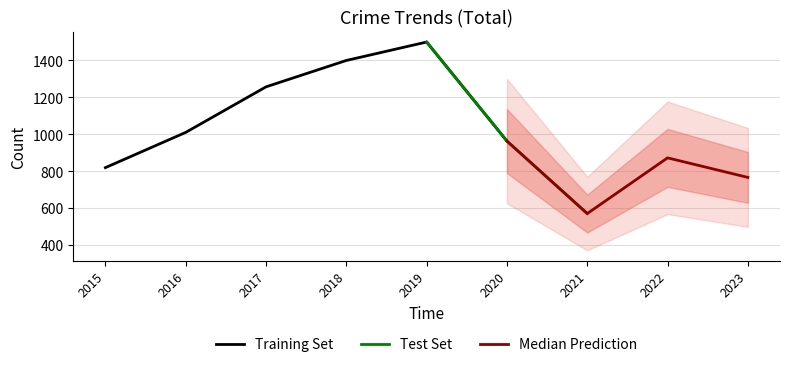

In Aggravated Assault, how many points are higher than both neighbors (excluding endpoints)?

2